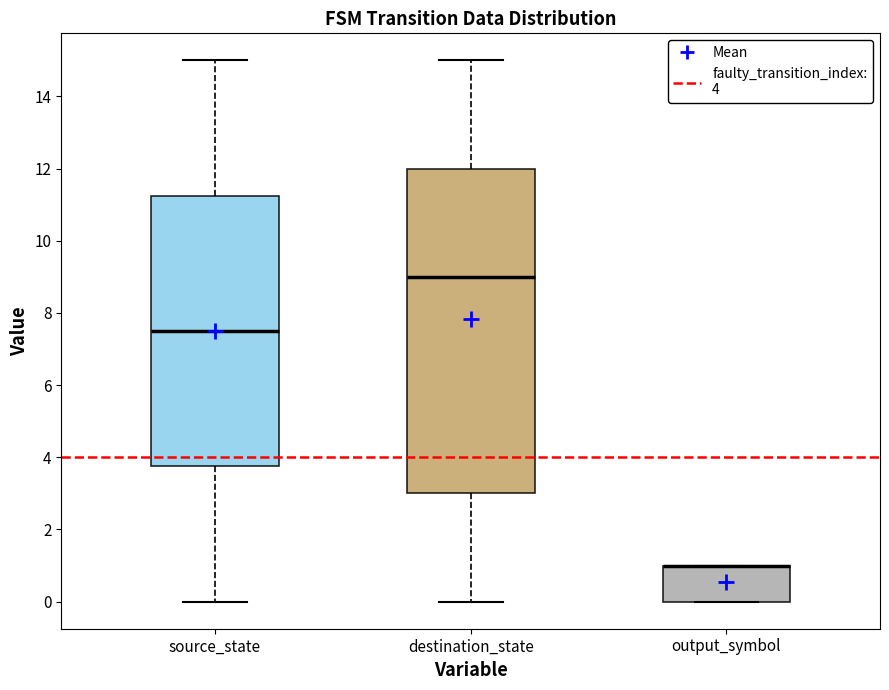

Reading left to right, read every box against the y-axis: the position of its median line, the range the box covers, and the ends of its whiskers. The values are not printed on the chart, so give them approximately, as read against the axis.

source_state: median 7.6, box 3.8 to 11.2, whiskers 0.0 to 15.0
destination_state: median 9.0, box 3.0 to 12.0, whiskers 0.0 to 15.0
output_symbol: median 1.0 (drawn on the box's upper edge), box 0.0 to 1.0, whiskers 0.0 to 1.0